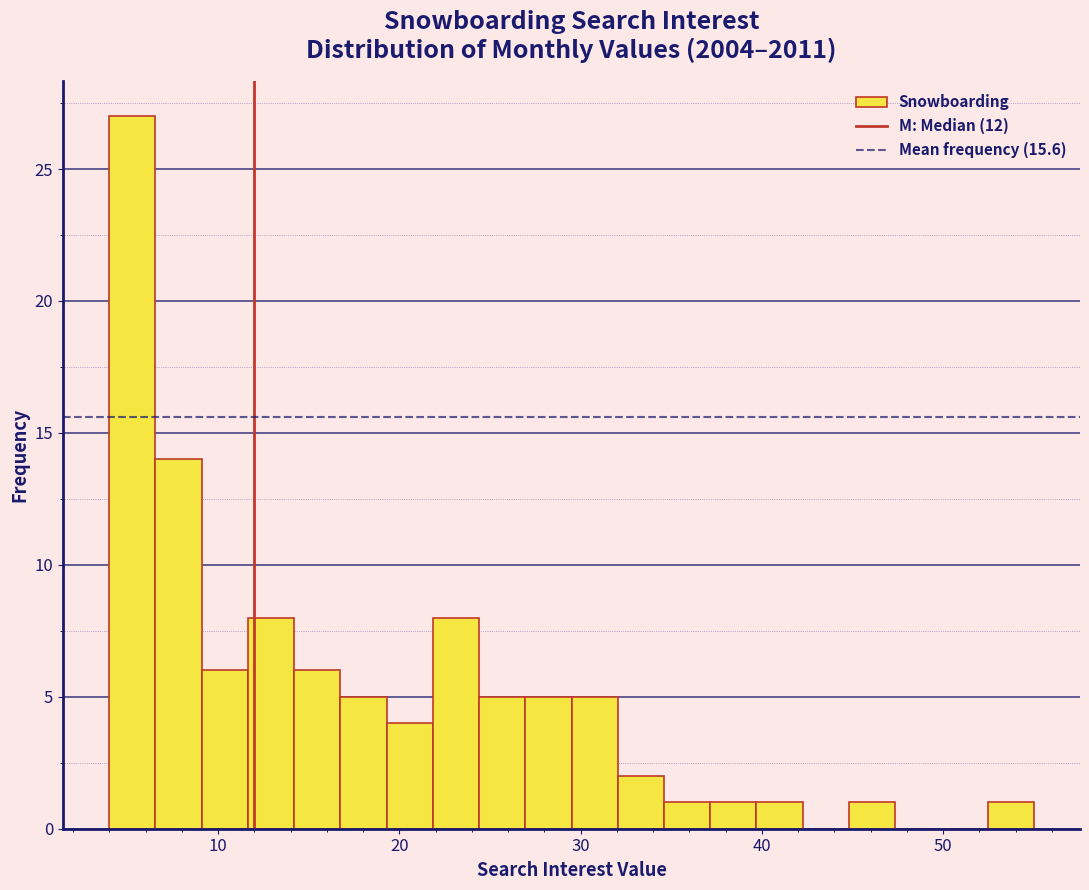

Read against the x-axis, roughly where is the centre of the tallest bar?

5